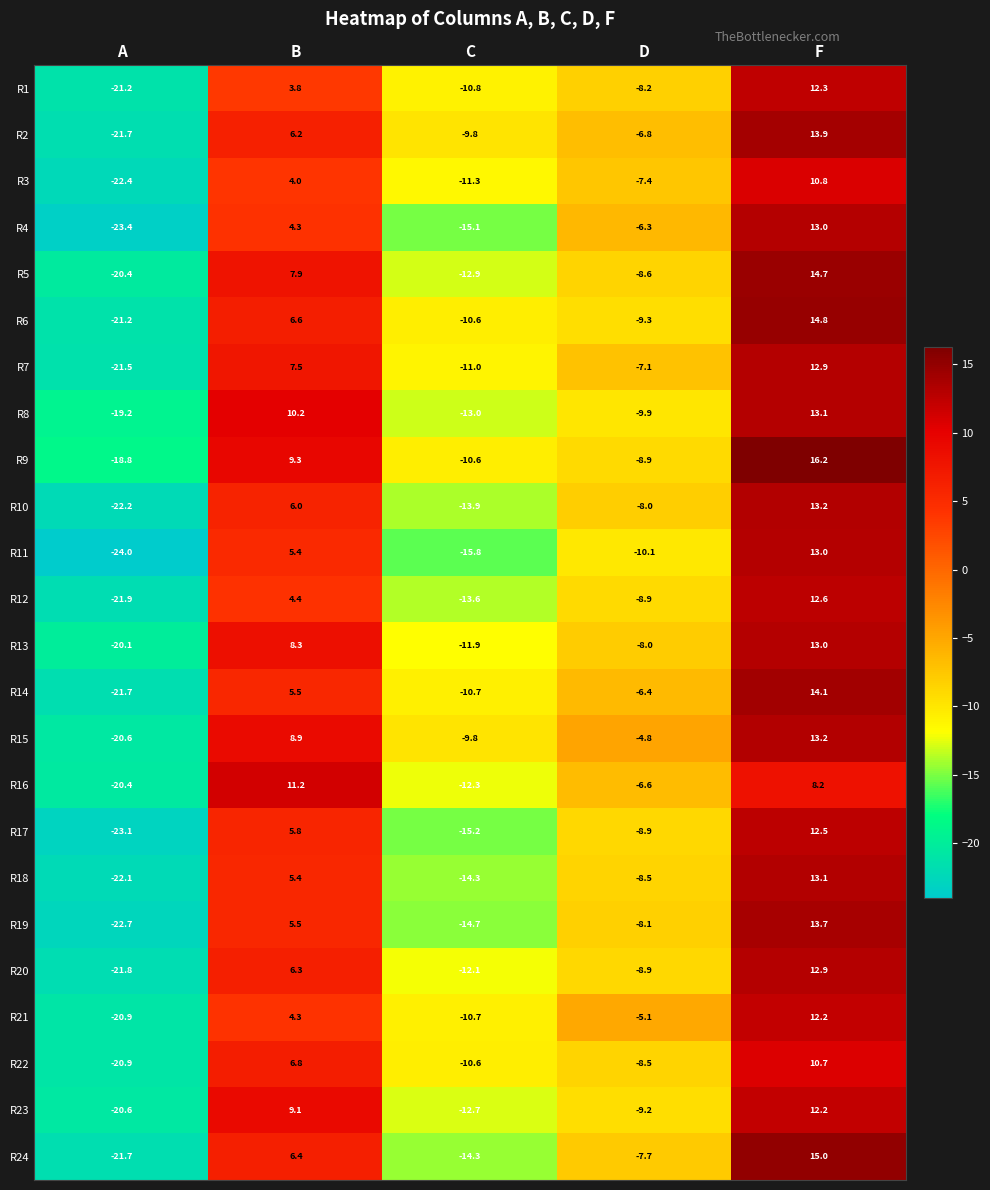

Is it true that R21 equals -5.1 at D?

True